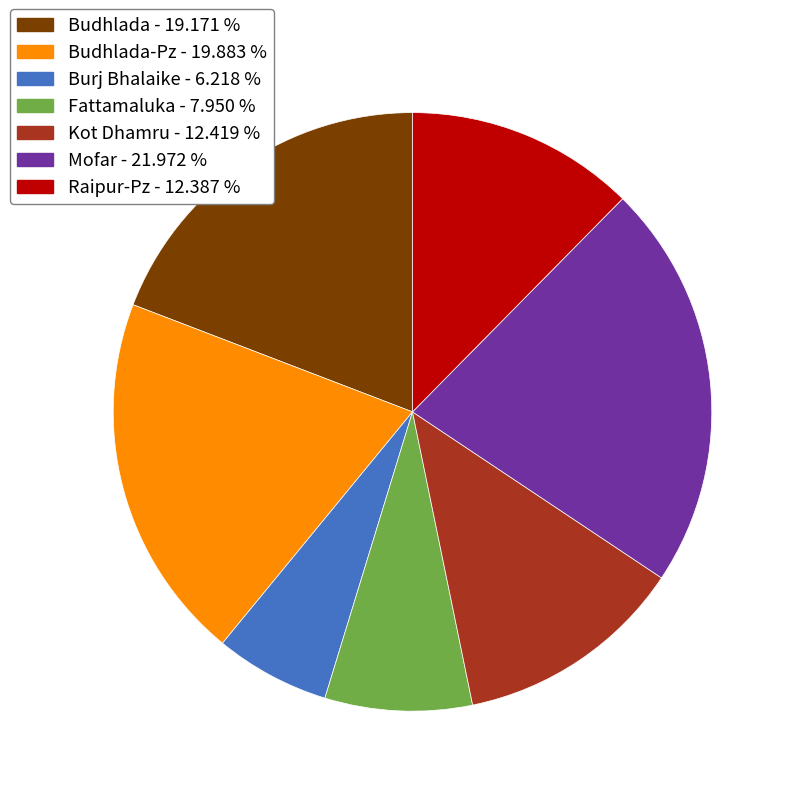

How many slices are in this pie chart?

7